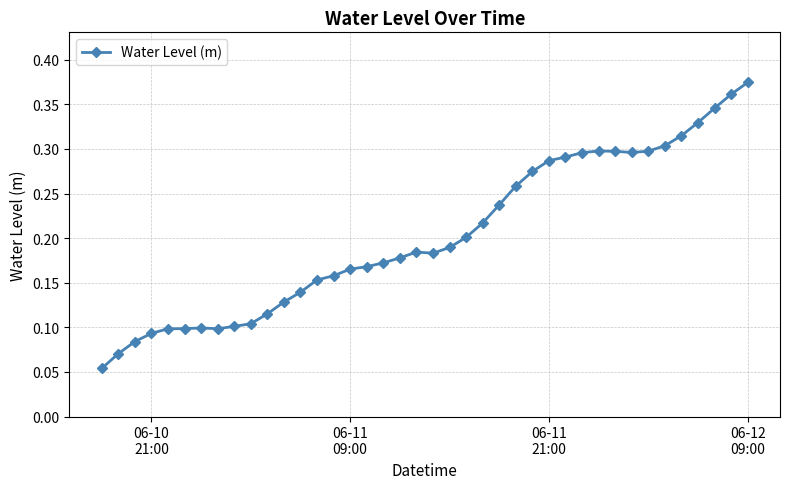

How many values are between 0 and 1?

40